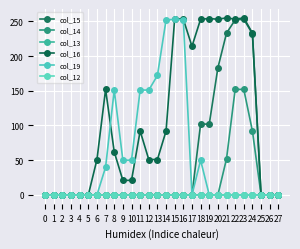

At which category does col_15 reach its first local peak?

23